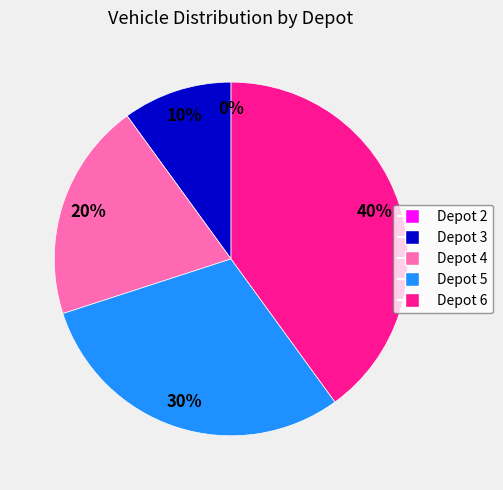

Rank the categories by value from highest to lowest.

Depot 6, Depot 5, Depot 4, Depot 3, Depot 2